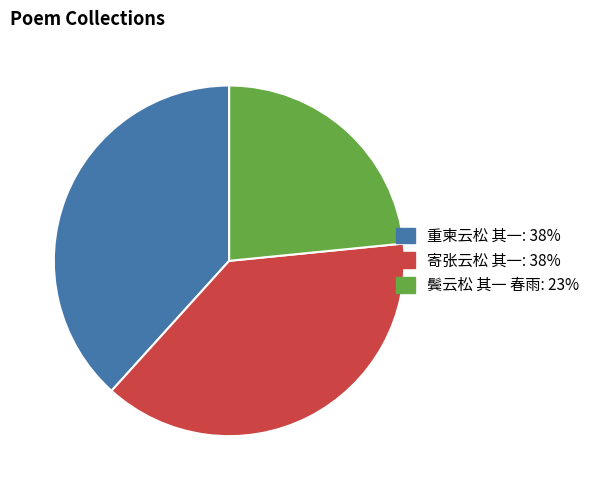

Is there a majority slice in this chart?

No